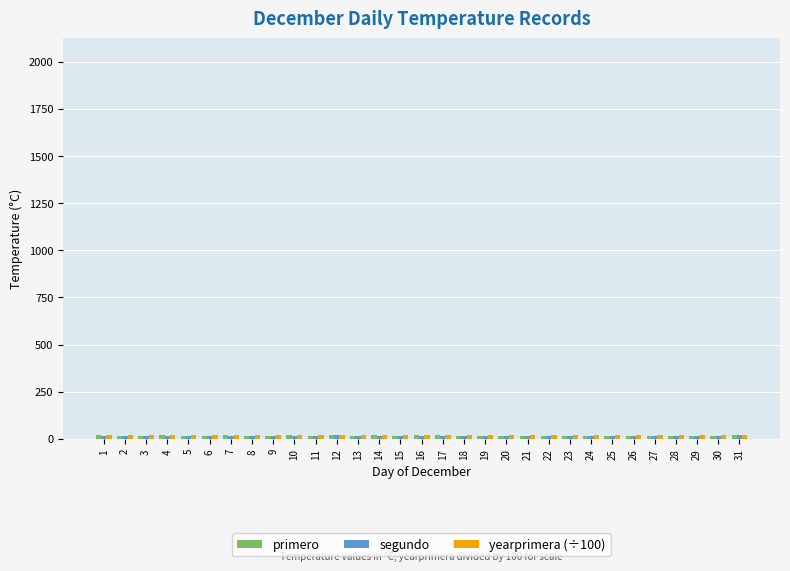

Rank the series by their maximum value, from lowest to highest.

segundo, yearprimera (÷100), primero